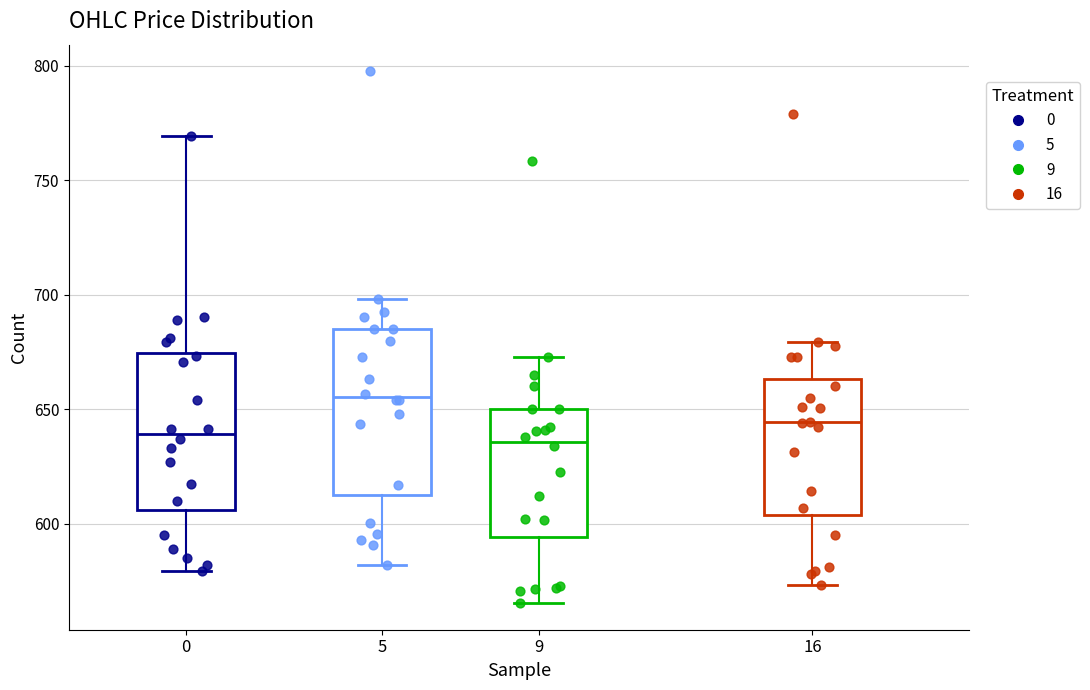

Reading left to right, transcribe this box plot: for each box, give where its median line is, the range the box spans, and where its two whiskers end, as read against the y-axis. The values are not printed on the chart, so give them approximately, as read against the axis.

0: median 640, box 605 to 675, whiskers 580 to 770
5: median 655, box 615 to 685, whiskers 580 to 700
9: median 635, box 595 to 650, whiskers 565 to 675
16: median 645, box 605 to 665, whiskers 575 to 680